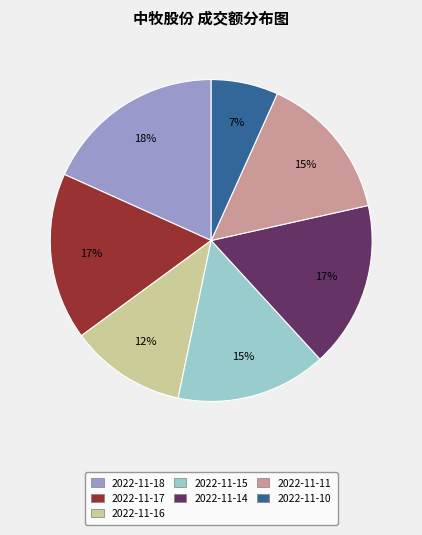

How many slices are in this pie chart?

7